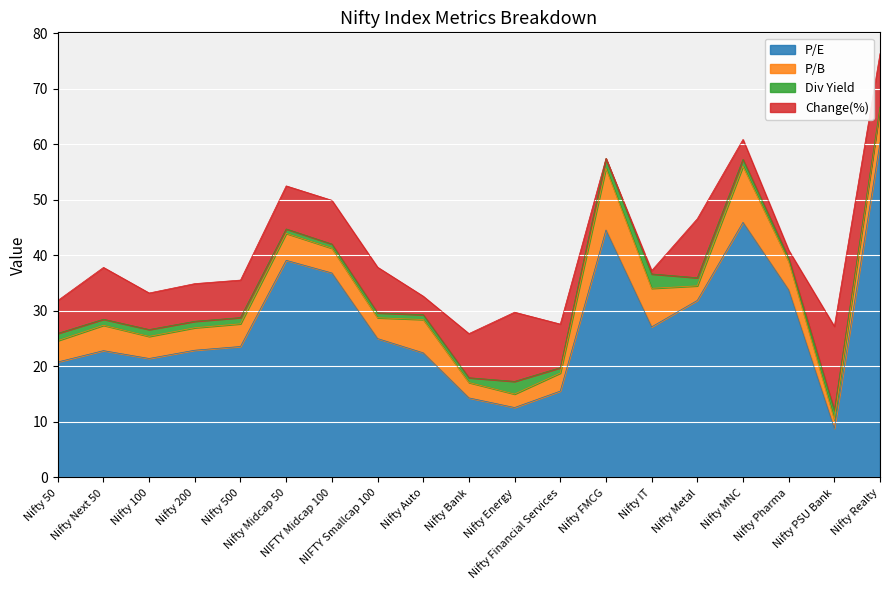

At which category does the chart reach its peak across all series?

Nifty Realty